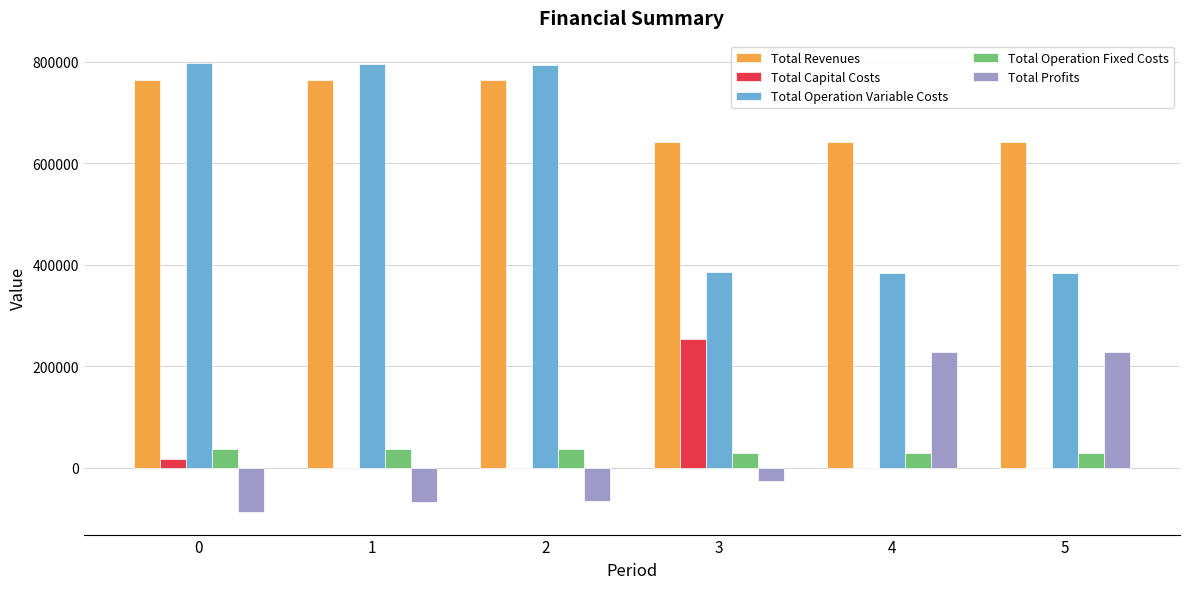

What is the spread (max minus min) of values at 0?

885310.7